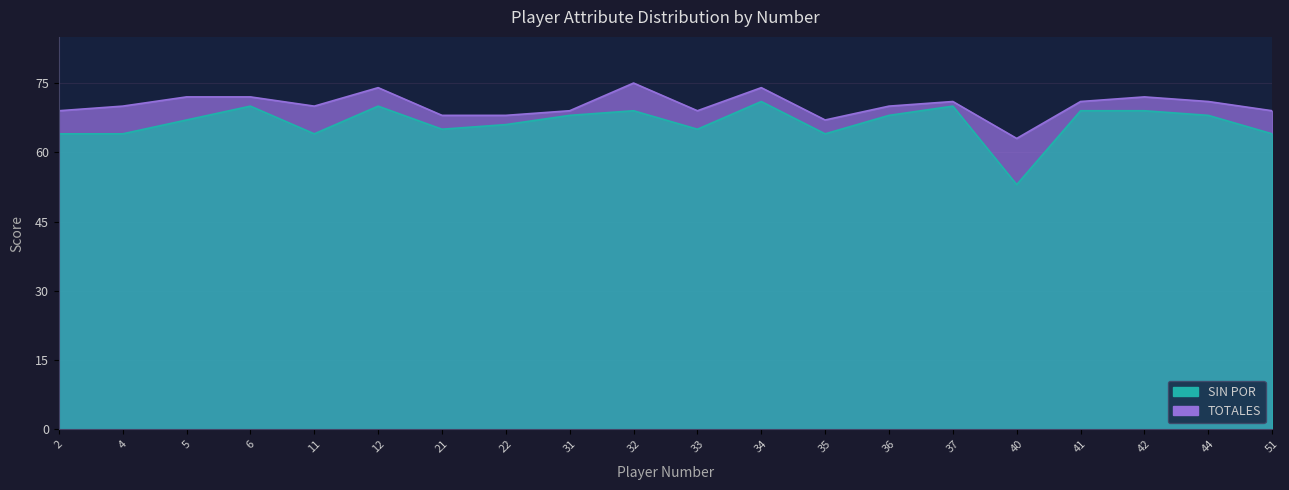

At which category is the sum across all series the highest?

34